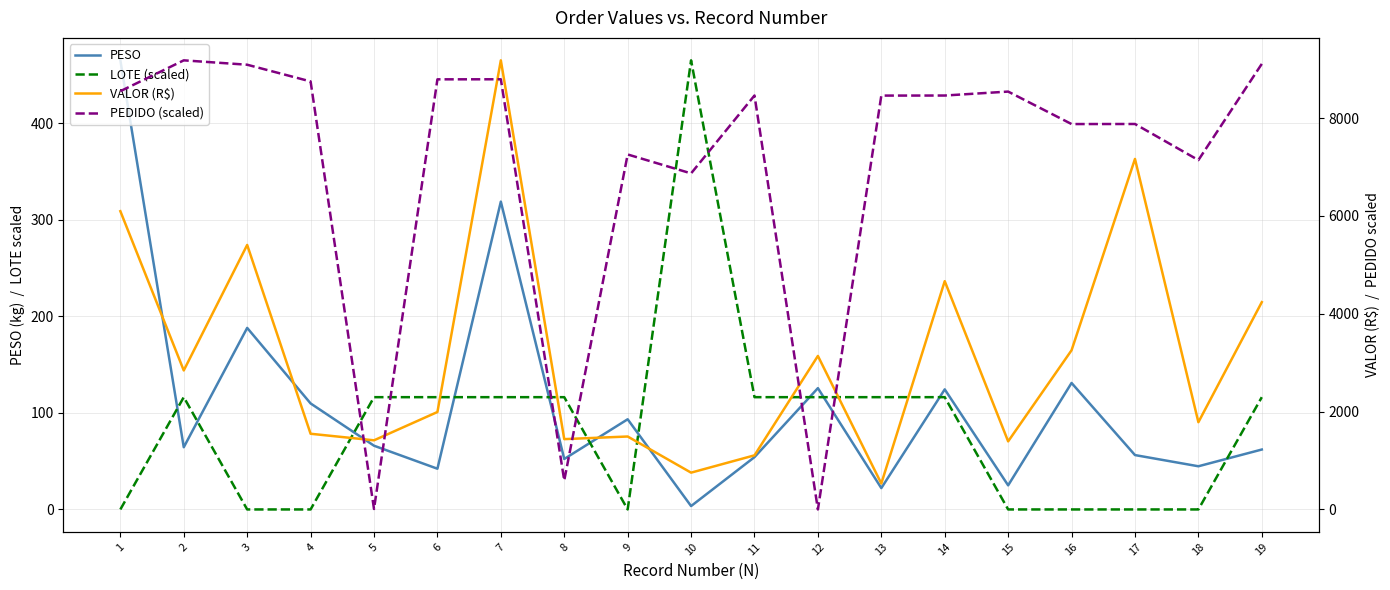

True or false: VALOR (R$) has a value of 1437.6 at 8.

True